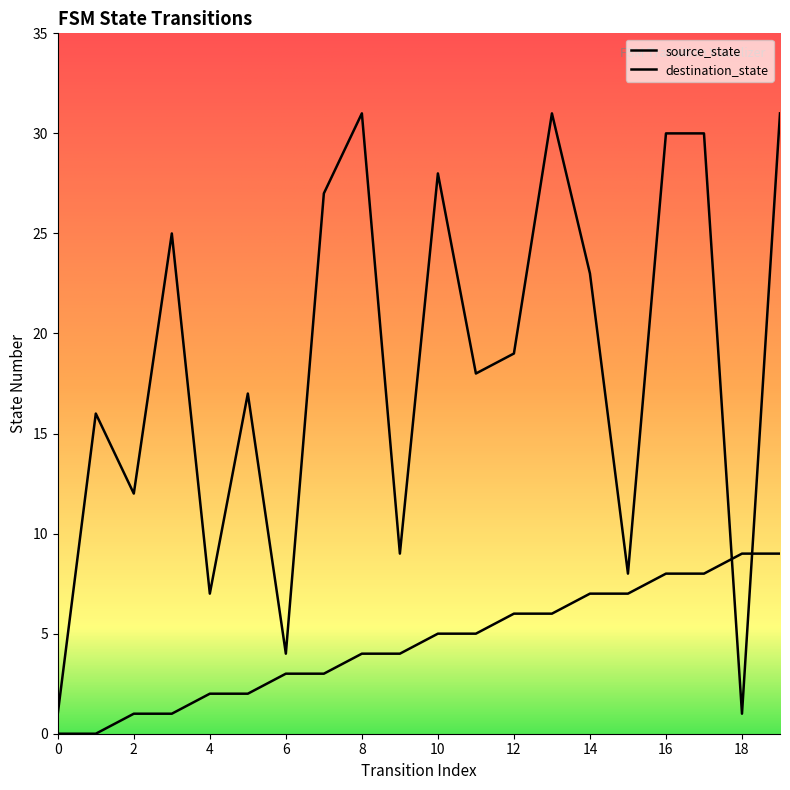

How many data points does each series have?

20